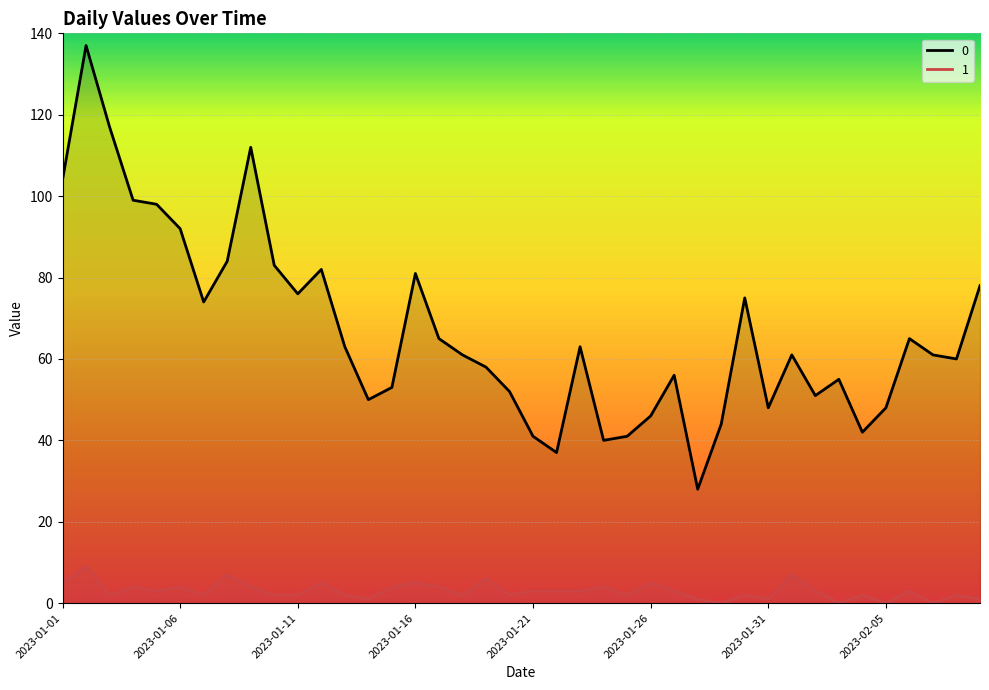

Reading right to left, list all the values displayed in this chart.

0: 2023-02-09=78	2023-02-08=60	2023-02-07=61	2023-02-06=65	2023-02-05=48	2023-02-04=42	2023-02-03=55	2023-02-02=51	2023-02-01=61	2023-01-31=48	2023-01-30=75	2023-01-29=44	2023-01-28=28	2023-01-27=56	2023-01-26=46	2023-01-25=41	2023-01-24=40	2023-01-23=63	2023-01-22=37	2023-01-21=41	2023-01-20=52	2023-01-19=58	2023-01-18=61	2023-01-17=65	2023-01-16=81	2023-01-15=53	2023-01-14=50	2023-01-13=63	2023-01-12=82	2023-01-11=76	2023-01-10=83	2023-01-09=112	2023-01-08=84	2023-01-07=74	2023-01-06=92	2023-01-05=98	2023-01-04=99	2023-01-03=117	2023-01-02=137	2023-01-01=104
1: 2023-02-09=1	2023-02-08=2	2023-02-07=0	2023-02-06=3	2023-02-05=0	2023-02-04=2	2023-02-03=0	2023-02-02=3	2023-02-01=7	2023-01-31=1	2023-01-30=2	2023-01-29=0	2023-01-28=1	2023-01-27=3	2023-01-26=5	2023-01-25=2	2023-01-24=4	2023-01-23=3	2023-01-22=3	2023-01-21=3	2023-01-20=2	2023-01-19=6	2023-01-18=2	2023-01-17=4	2023-01-16=5	2023-01-15=4	2023-01-14=1	2023-01-13=2	2023-01-12=5	2023-01-11=2	2023-01-10=2	2023-01-09=4	2023-01-08=7	2023-01-07=2	2023-01-06=4	2023-01-05=3	2023-01-04=4	2023-01-03=2	2023-01-02=9	2023-01-01=5